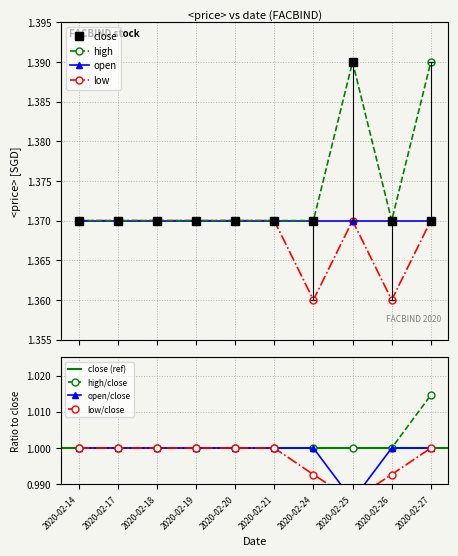

At which label does high reach its peak?

2020-02-25